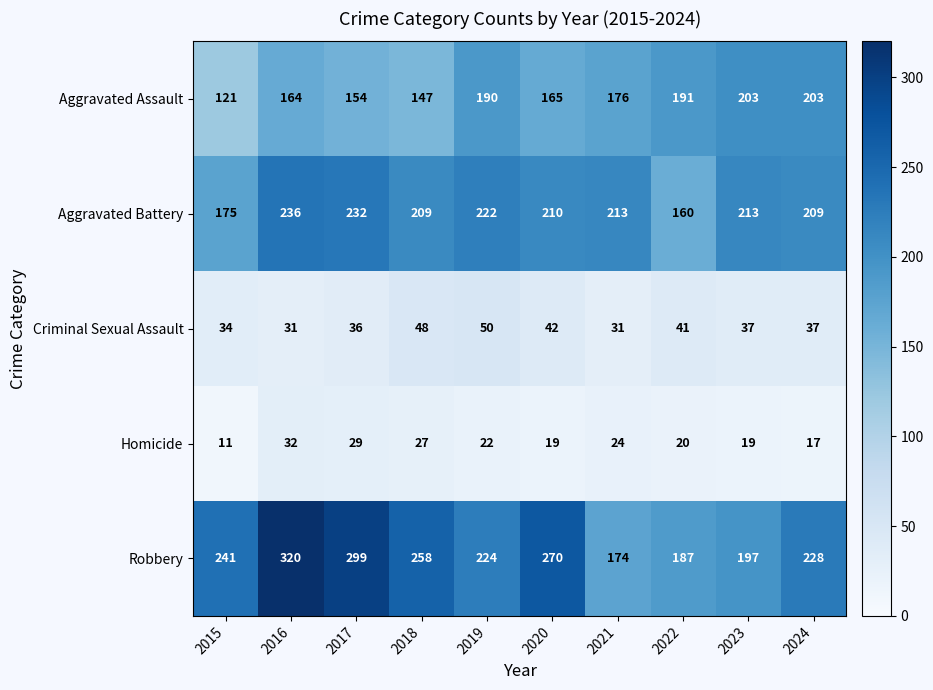

Which category has the highest value across all series?

2016